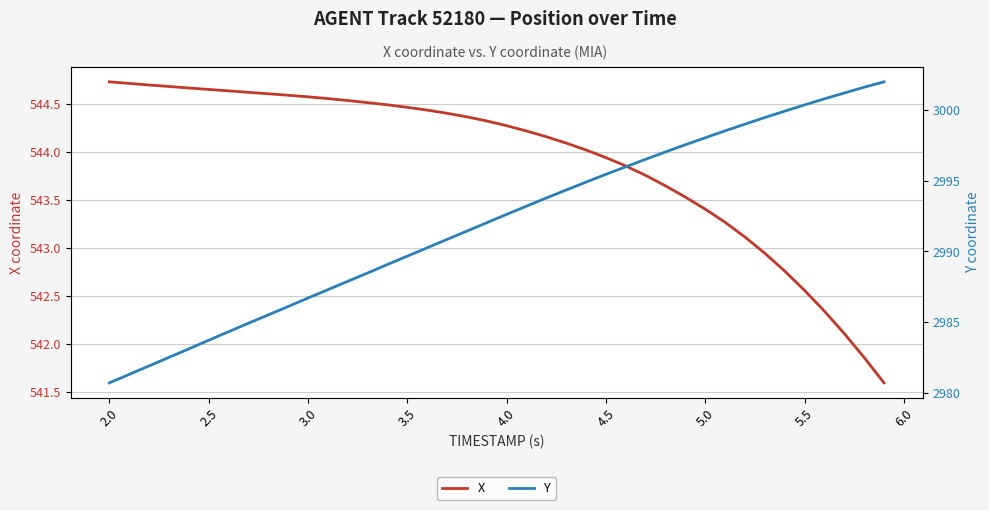

The X series shows 209.2 at 4.0. True or false?

False